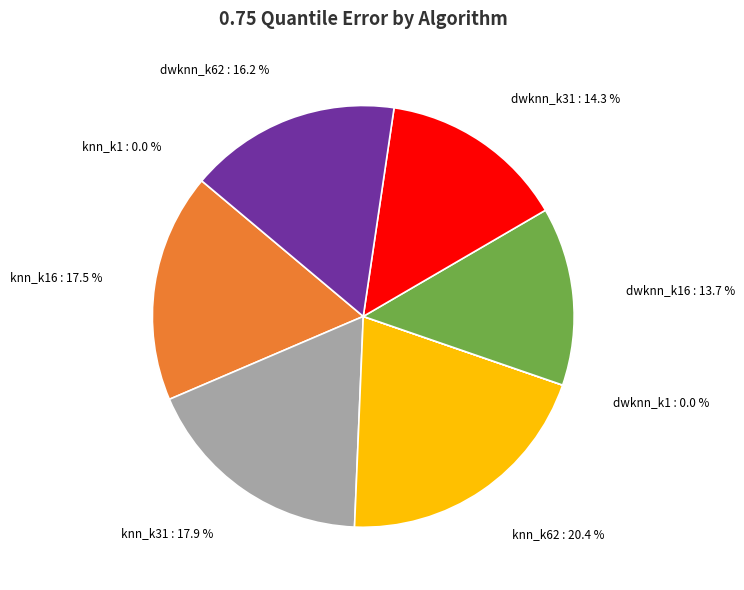

What portion of the pie excludes knn_k31?

82.1%